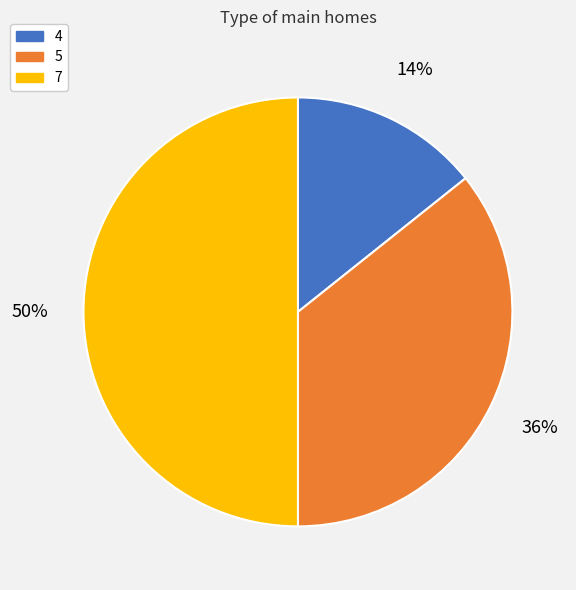

Is it true that 5 is 36% of the pie?

True